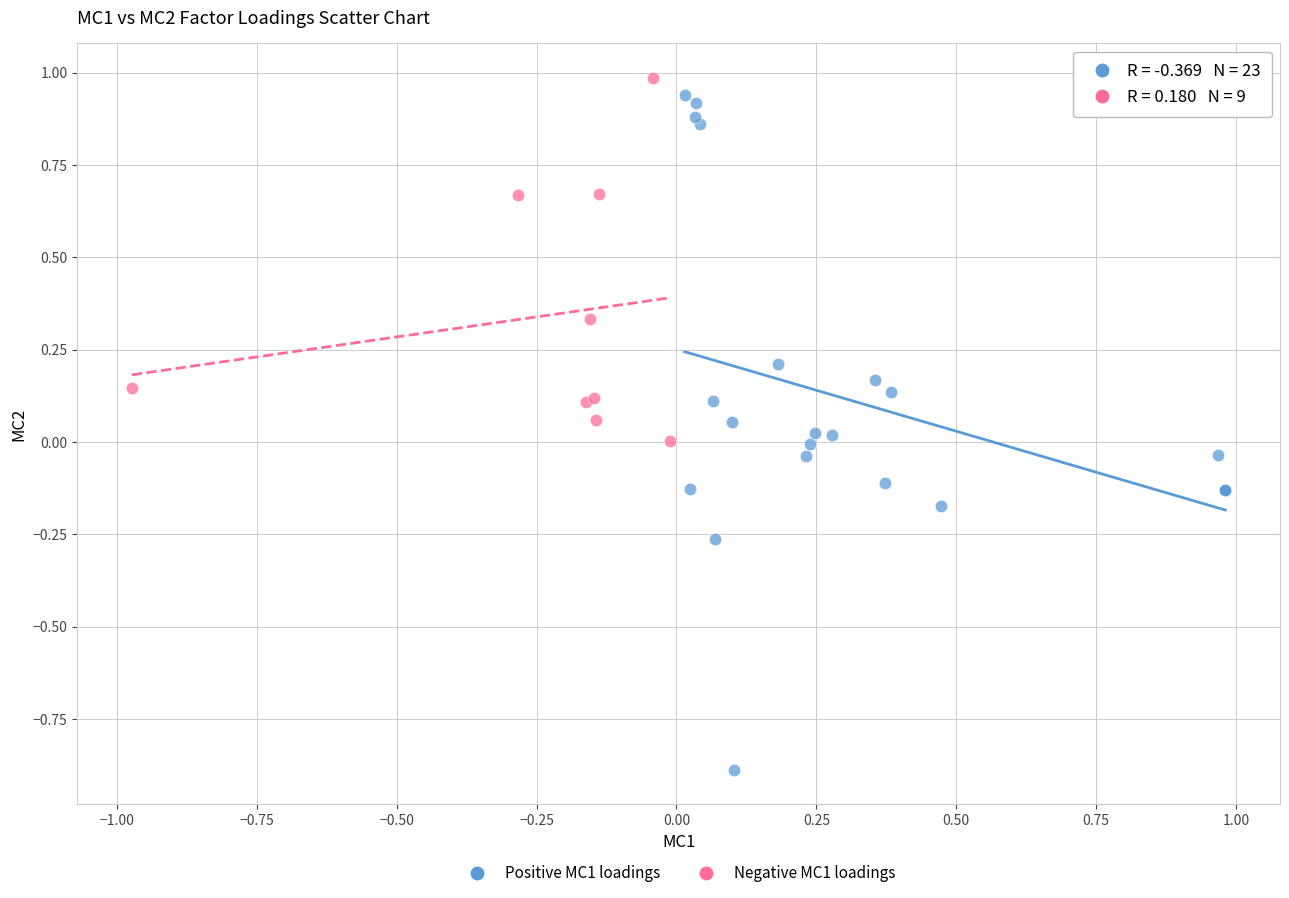

Which series reaches the maximum Y coordinate?

Negative MC1 loadings